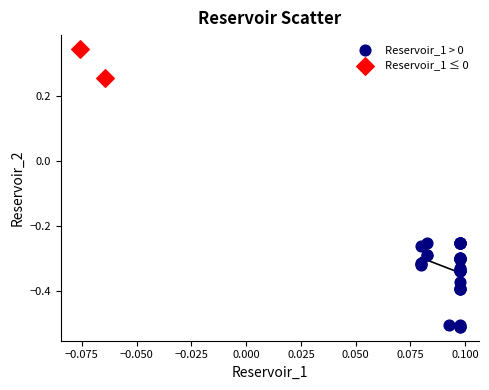

Which series reaches the minimum Y coordinate?

Reservoir_1 > 0